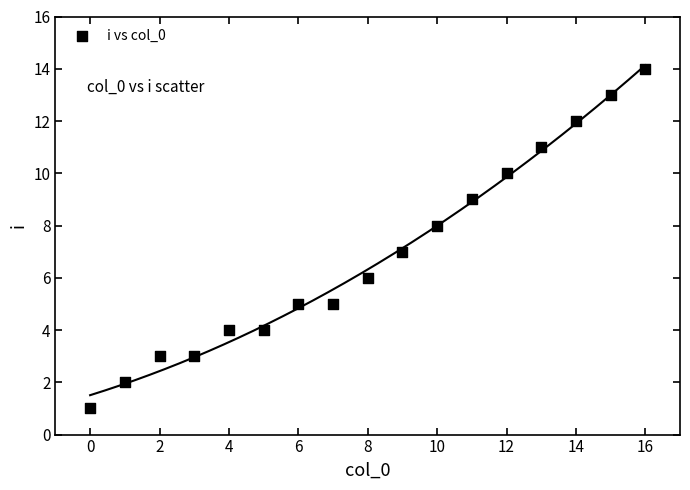

What is the range of Y values (max minus min)?

13